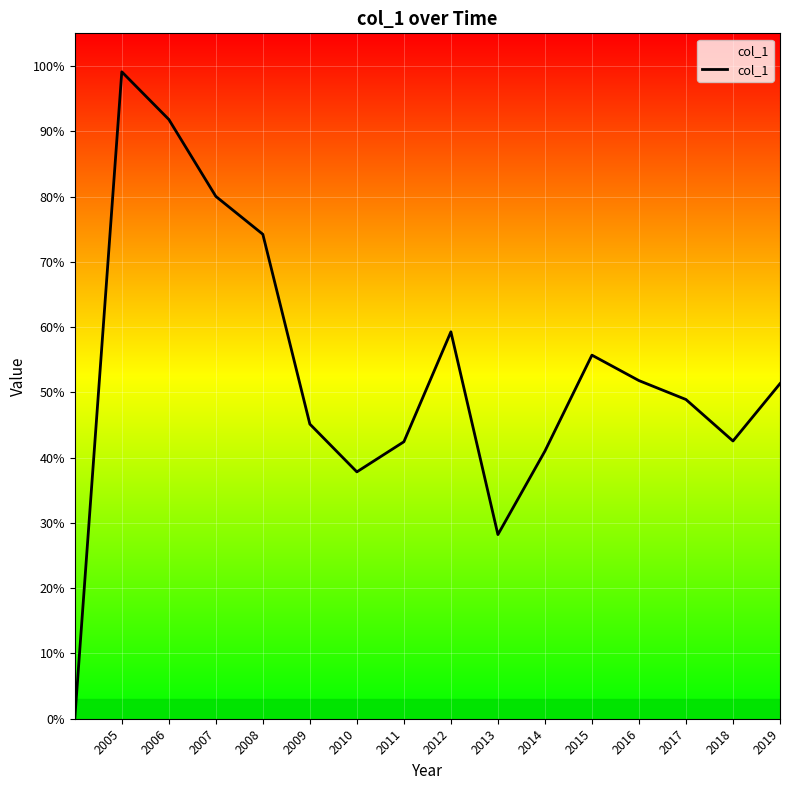

What is the value of the 13th point from the left?

0.5